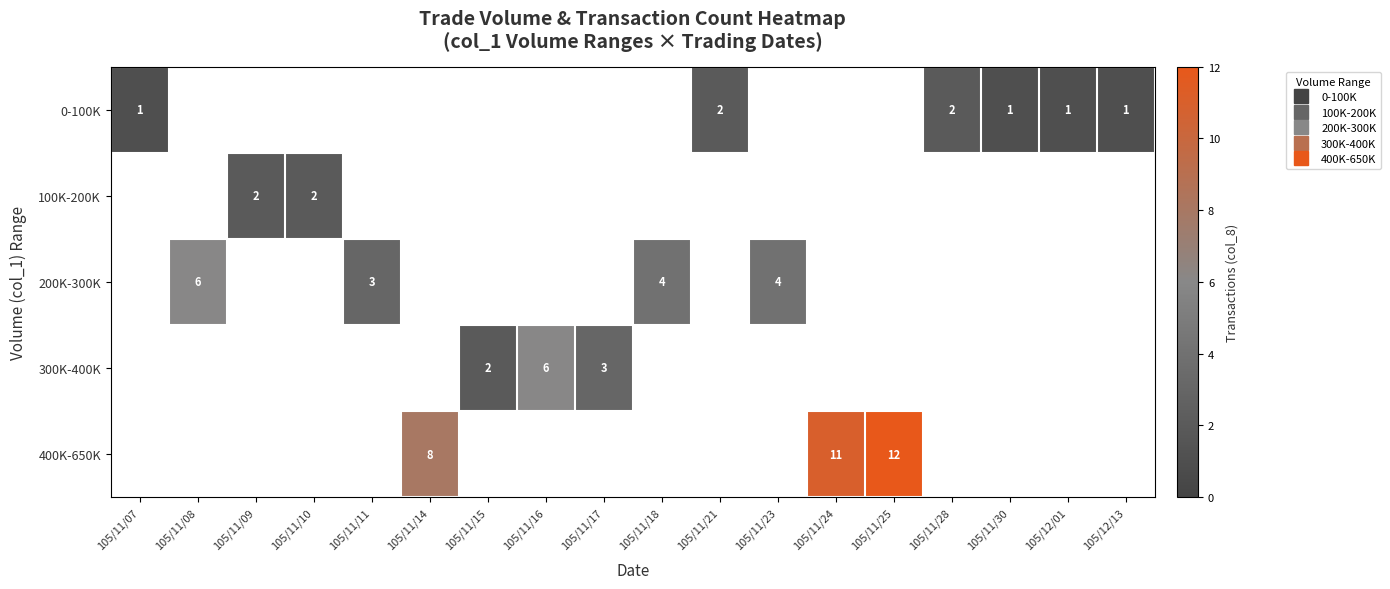

Which has a higher value, 105/11/23 or 105/11/18?

105/11/18